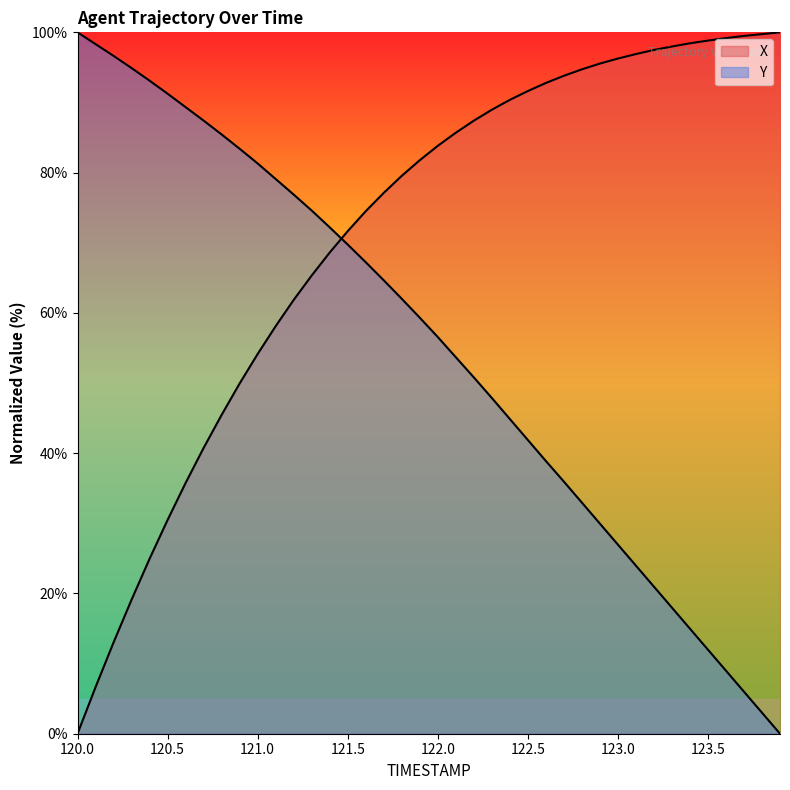

Reading left to right, what are all the values shown in this chart?

X: 120.0=0.0	120.1=6.6	120.2=13.0	120.3=19.1	120.4=24.9	120.5=30.5	120.6=35.7	120.7=40.7	120.8=45.5	120.9=49.9	121.0=54.1	121.1=58.1	121.2=61.8	121.3=65.3	121.4=68.6	121.5=71.7	121.6=74.5	121.7=77.1	121.8=79.5	121.9=81.8	122.0=83.8	122.1=85.7	122.2=87.4	122.3=89.0	122.4=90.4	122.5=91.6	122.6=92.8	122.7=93.8	122.8=94.7	122.9=95.5	123.0=96.3	123.1=96.9	123.2=97.5	123.3=98.0	123.4=98.4	123.5=98.8	123.6=99.2	123.7=99.5	123.8=99.7	123.9=100.0
Y: 120.0=100.0	120.1=98.3	120.2=96.6	120.3=94.9	120.4=93.1	120.5=91.3	120.6=89.3	120.7=87.4	120.8=85.4	120.9=83.4	121.0=81.3	121.1=79.1	121.2=76.9	121.3=74.6	121.4=72.2	121.5=69.7	121.6=67.2	121.7=64.6	121.8=62.0	121.9=59.3	122.0=56.6	122.1=53.7	122.2=50.8	122.3=47.9	122.4=44.9	122.5=41.9	122.6=38.9	122.7=35.9	122.8=33.0	122.9=30.0	123.0=27.0	123.1=24.0	123.2=21.0	123.3=18.0	123.4=15.0	123.5=12.0	123.6=9.0	123.7=6.0	123.8=3.0	123.9=0.0